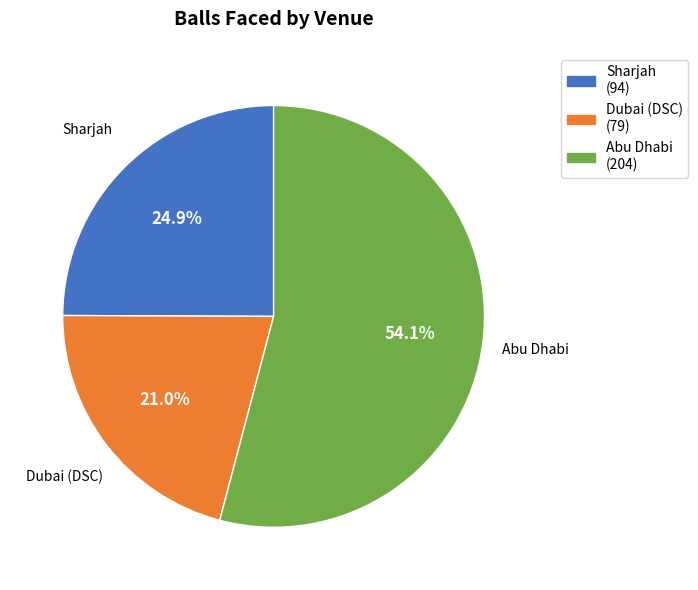

How much of the chart is everything except Sharjah?

75.1%